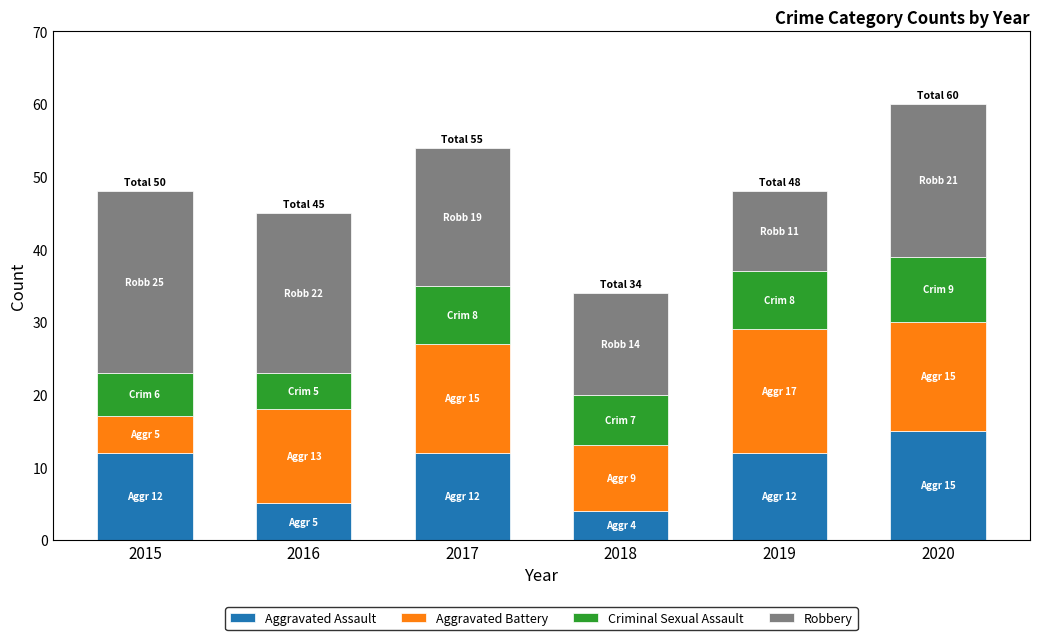

What is the total value across all series at 2019?

48